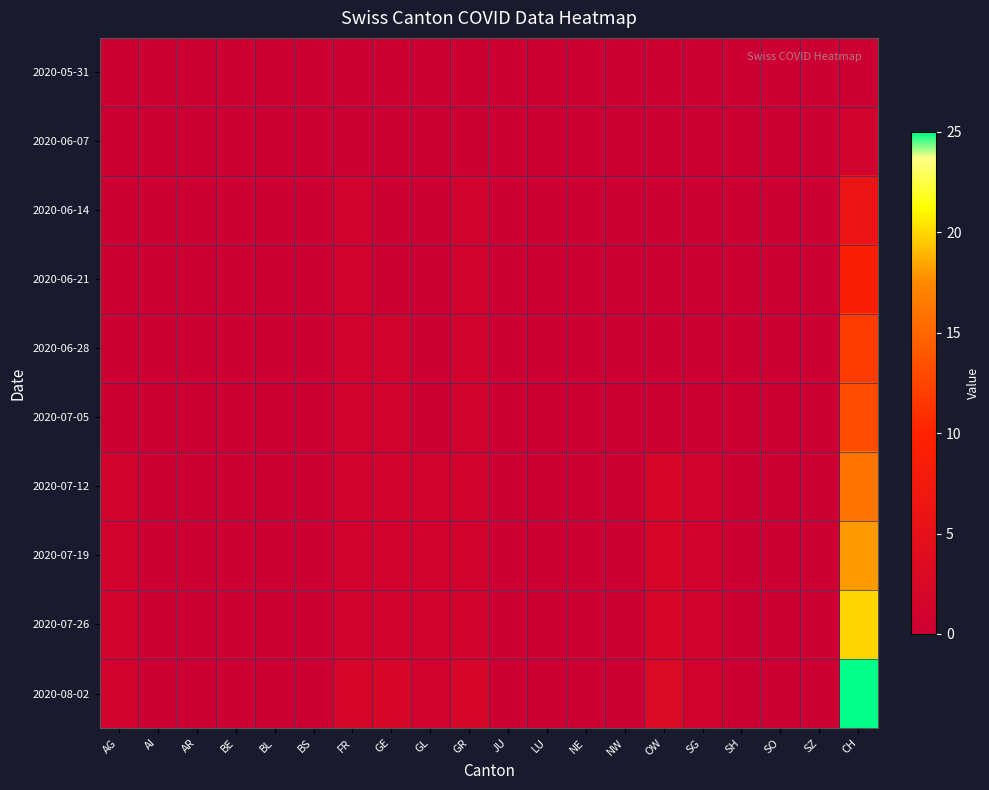

Rank the series at AR from lowest to highest value.

2020-05-31, 2020-06-07, 2020-06-14, 2020-06-21, 2020-06-28, 2020-07-05, 2020-07-12, 2020-07-19, 2020-07-26, 2020-08-02